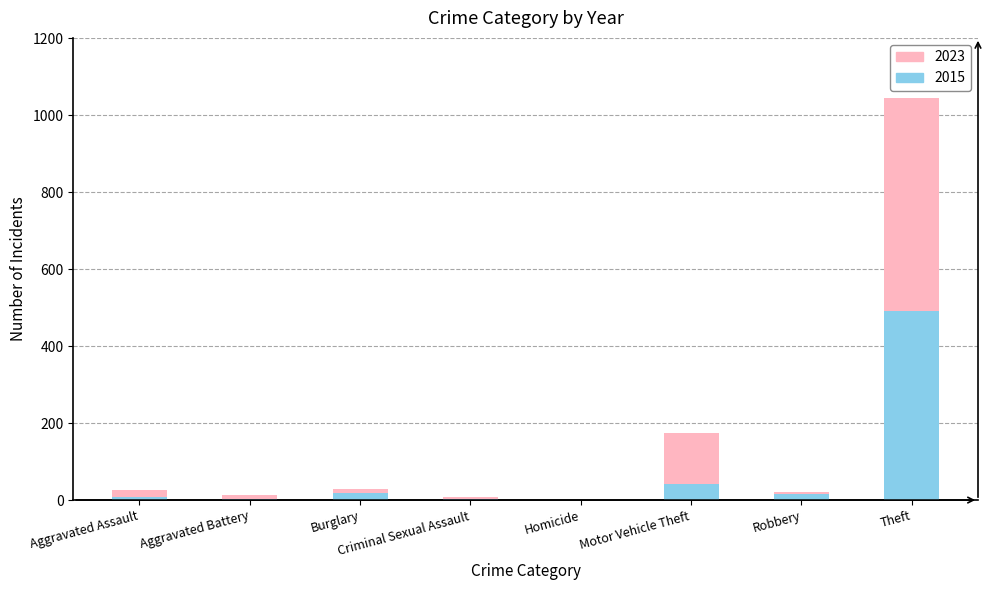

Read the 2015 value at Aggravated Assault.

8